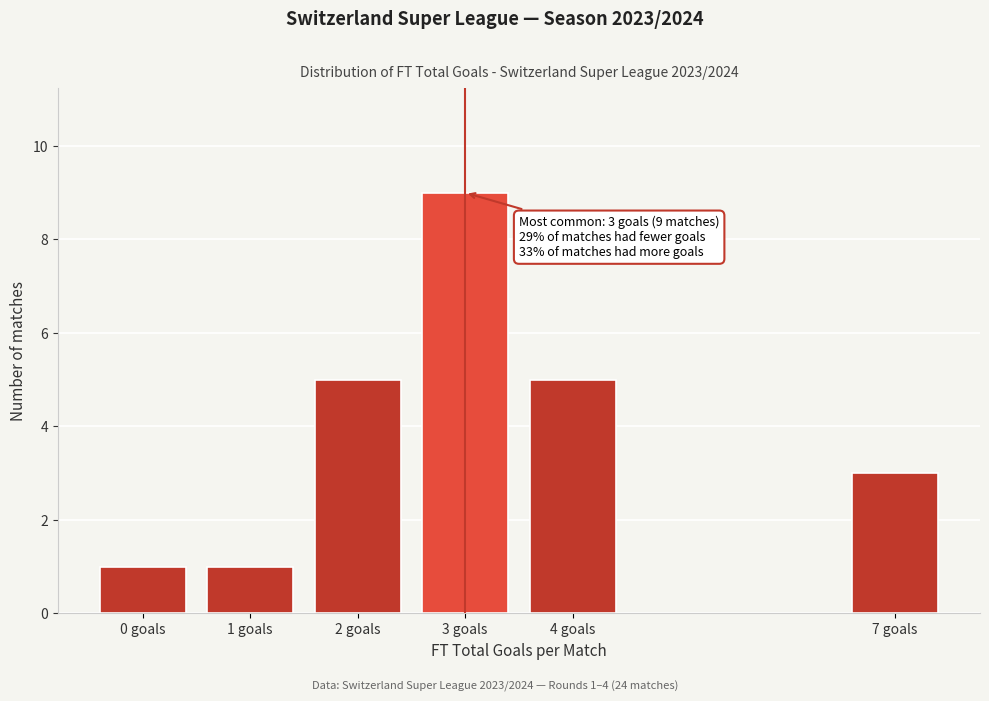

Reading left to right, list all the values displayed in this chart.

1	1	5	9	5	3